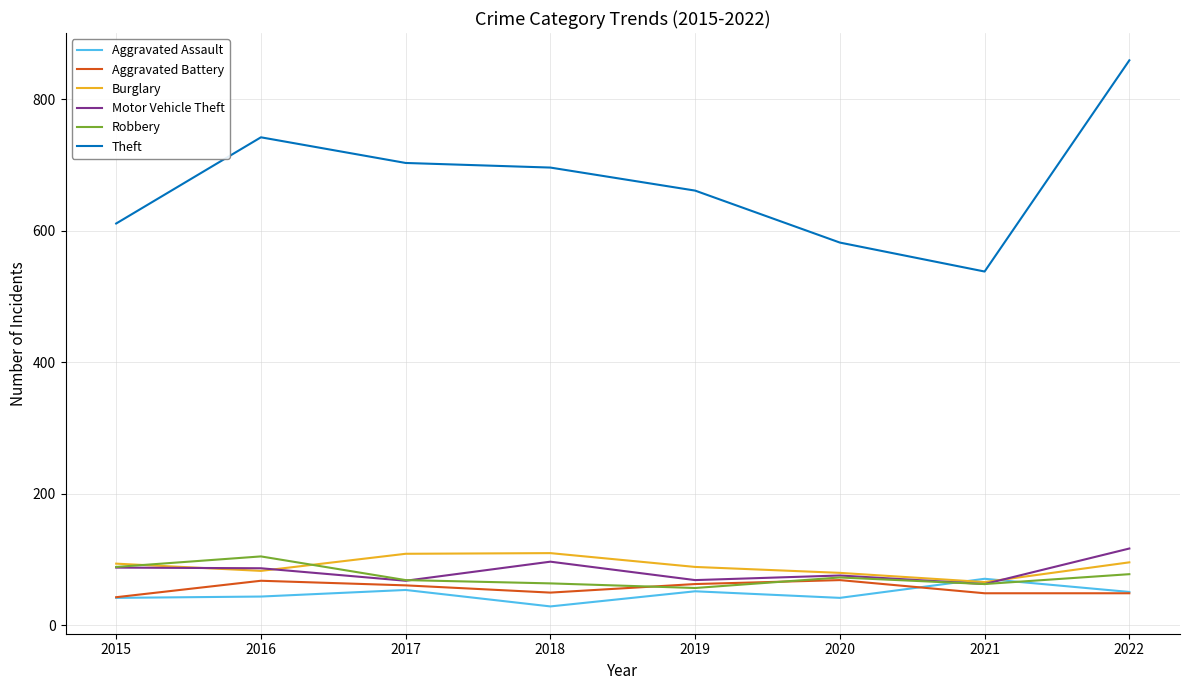

The value of Theft at 2015 is 801. True or false?

False